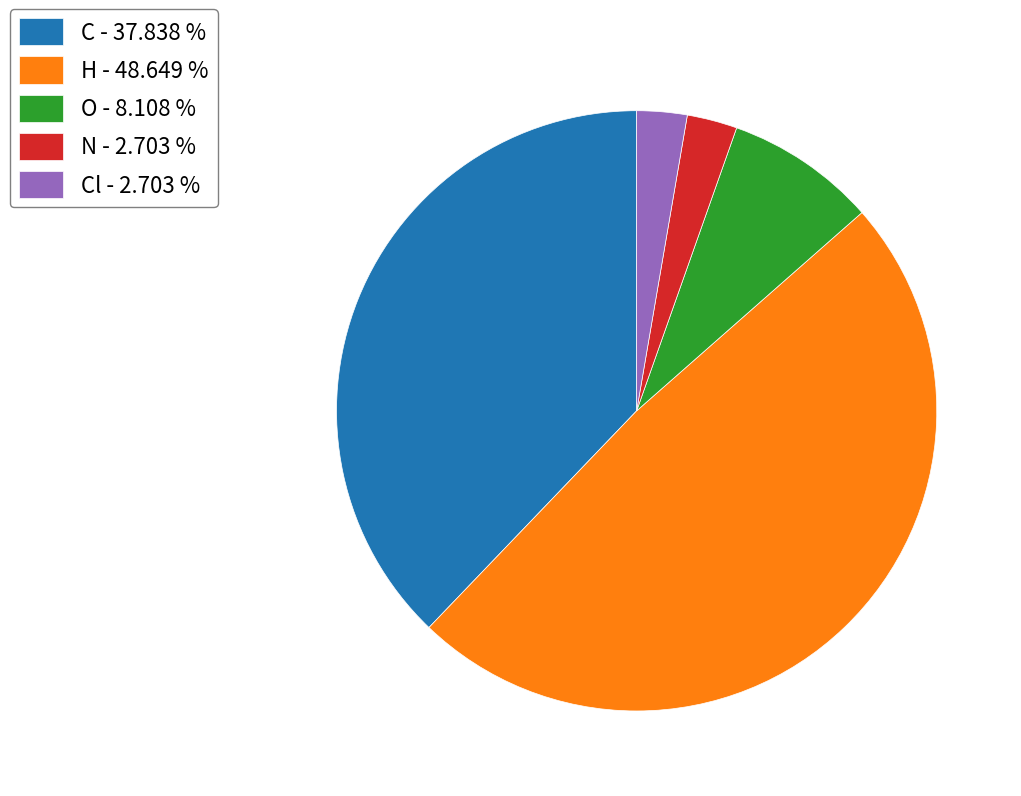

Count the number of slices in the pie.

5